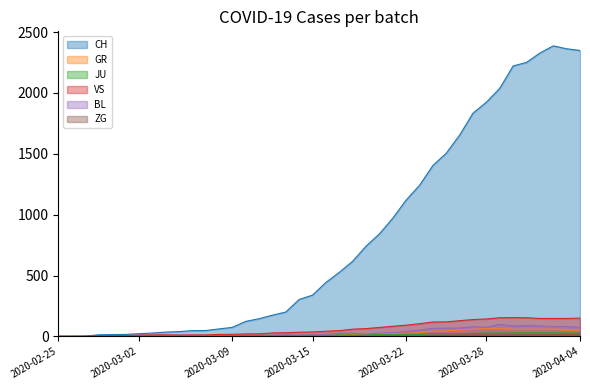

Which series has the largest total across all categories?

CH